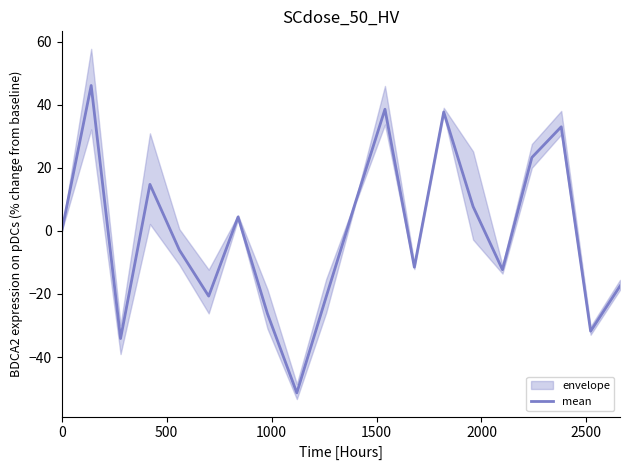

What is the maximum value for mean?

46.1